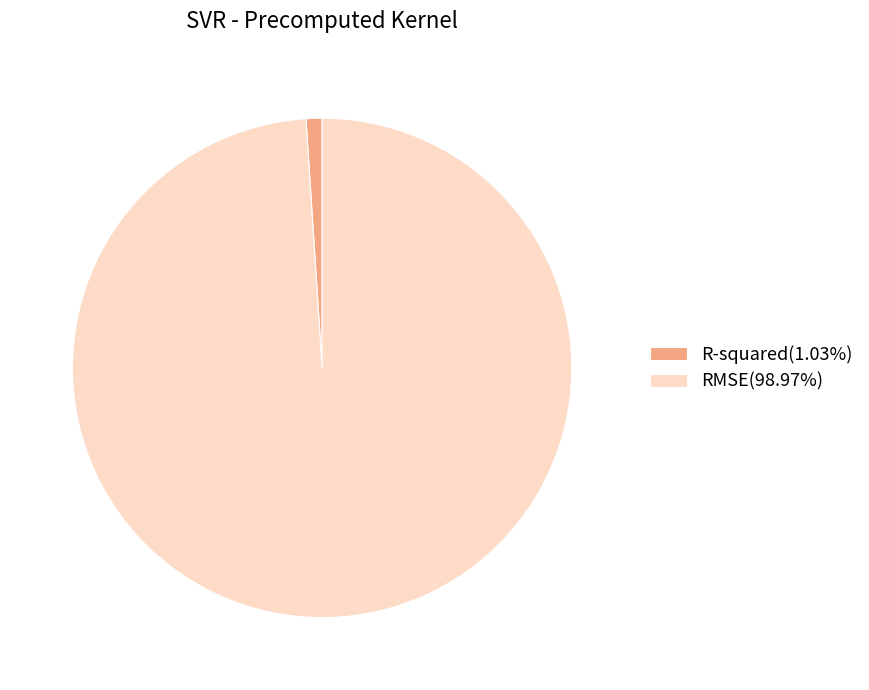

Is there any slice that represents more than half of the pie?

Yes